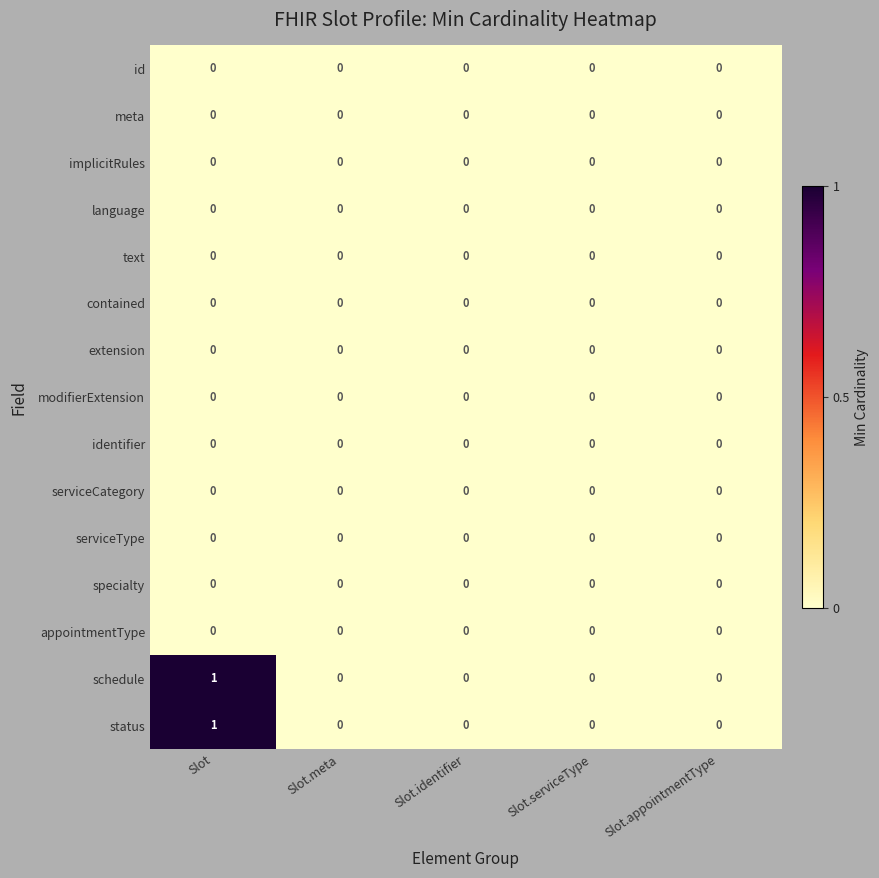

At which category is the sum across all series the highest?

Slot